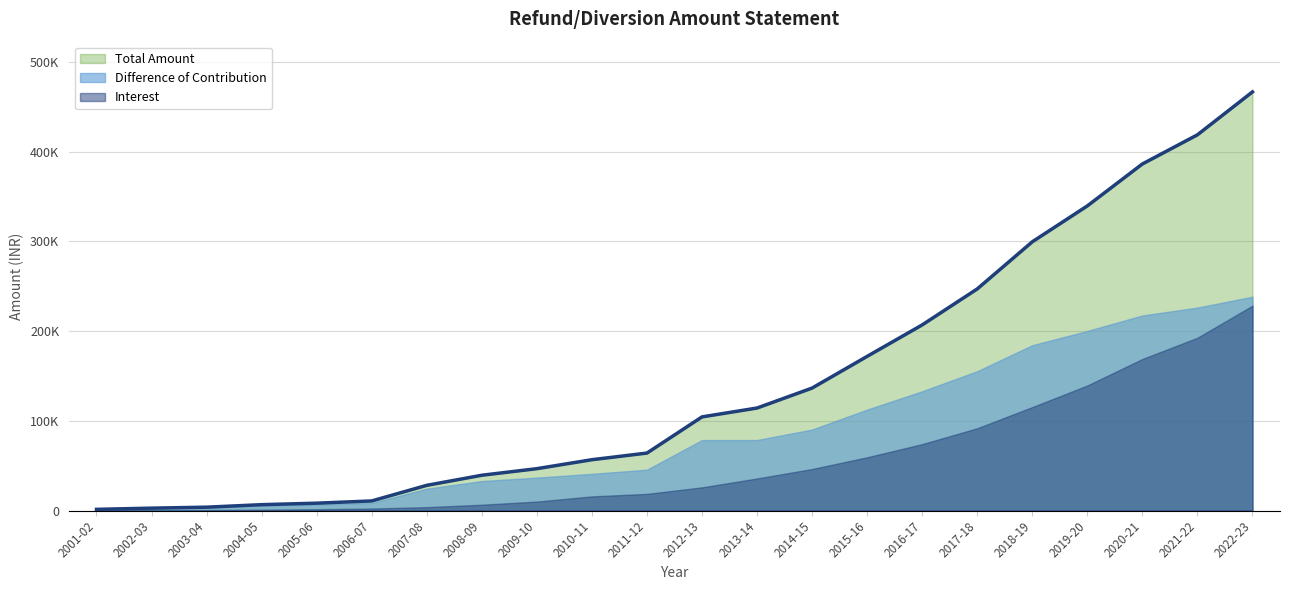

What is the label of the 4th point from the right?

2019-20